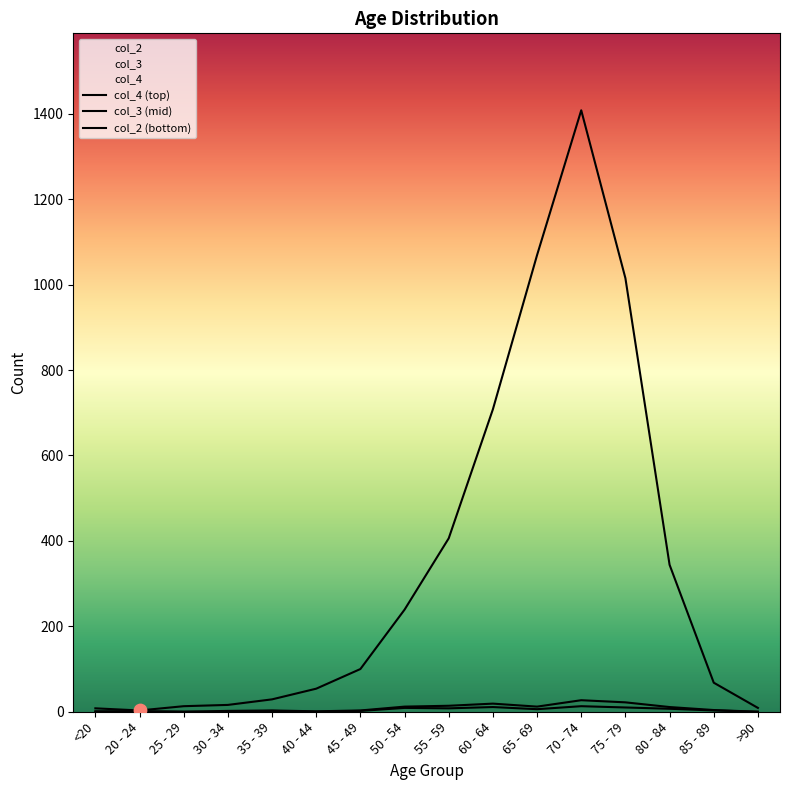

Which series has the largest total across all categories?

col_4